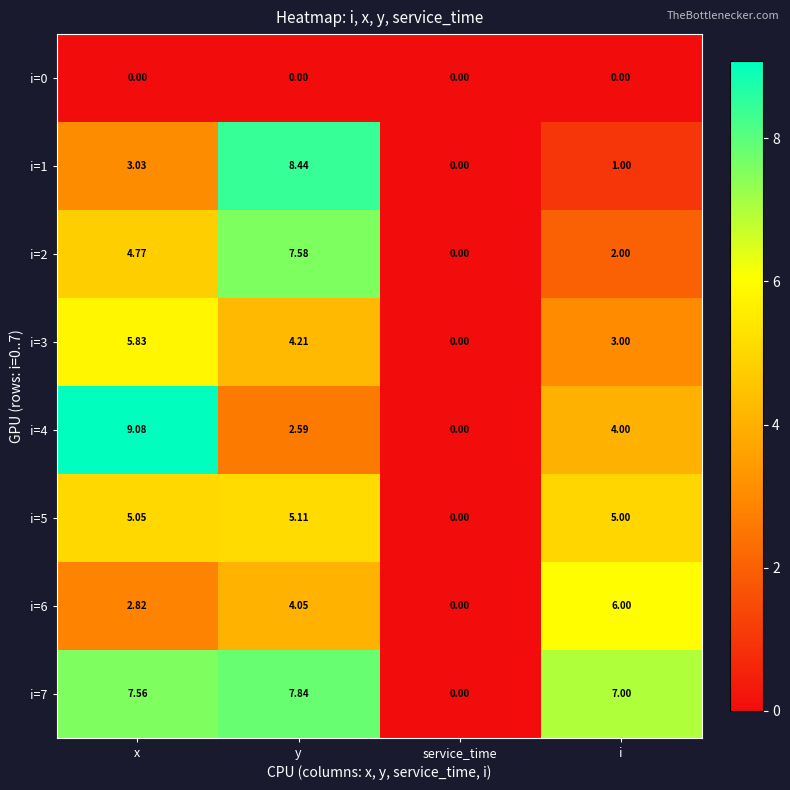

Is the value of i=3 at service_time greater than the value of i=7 at x?

No